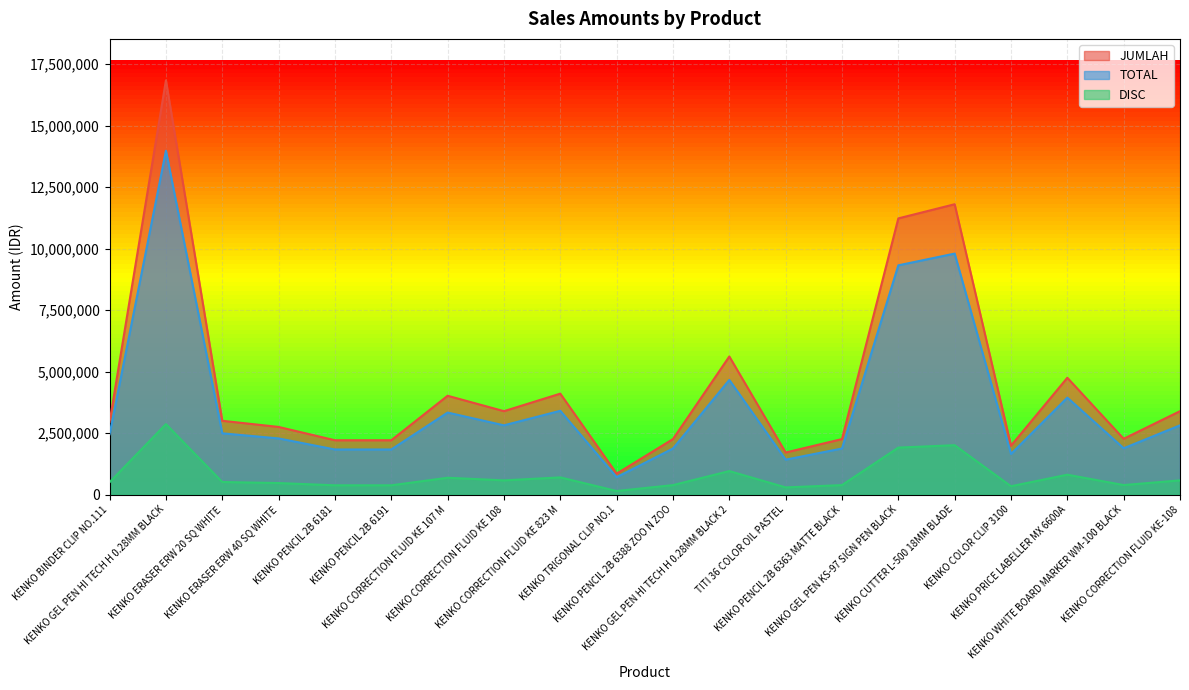

What is the difference between the highest and lowest values at KENKO CORRECTION FLUID KE 108?

2814696